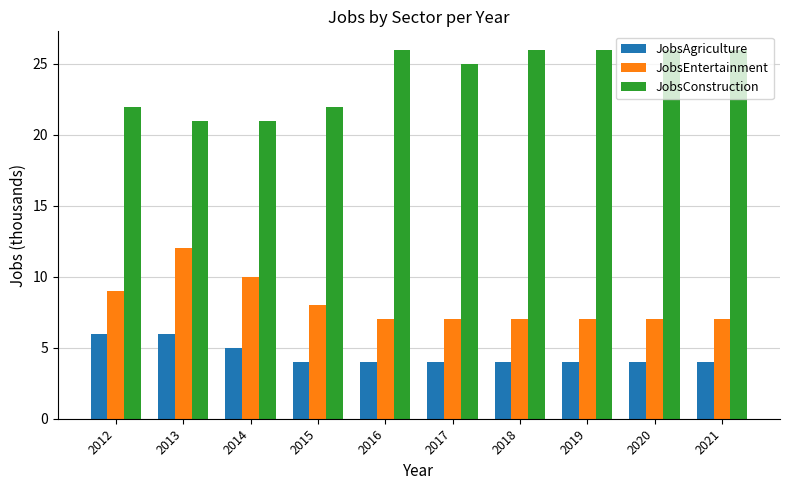

Is it true that JobsConstruction equals 26 at 2019?

True